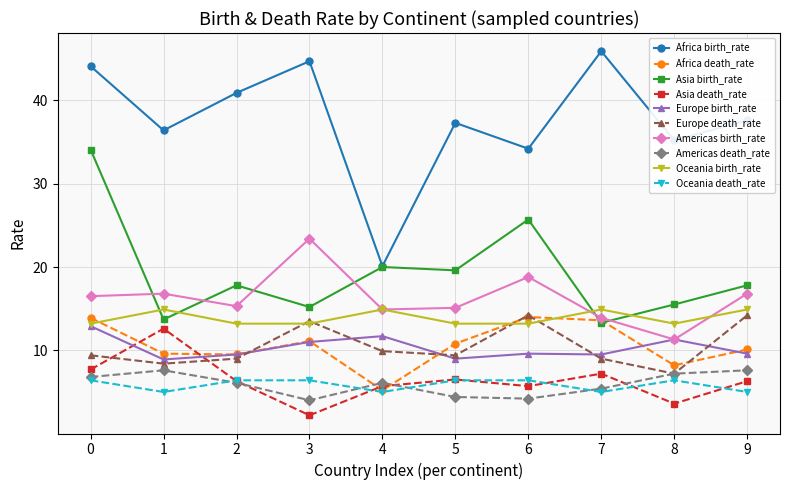

What is the greatest value displayed?

45.9